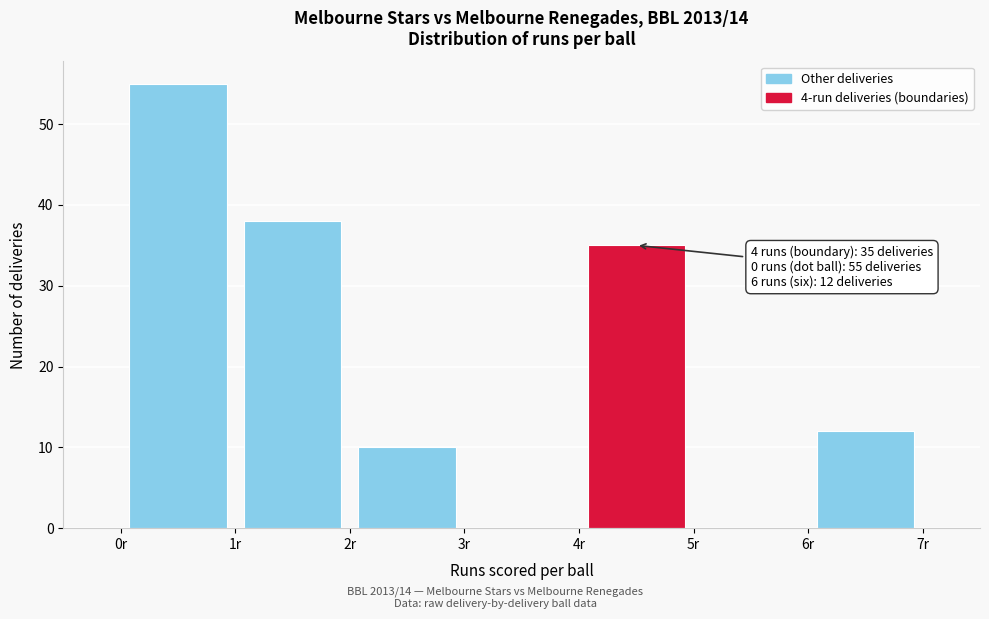

Which range on the x-axis has the tallest bar?

0 to 1